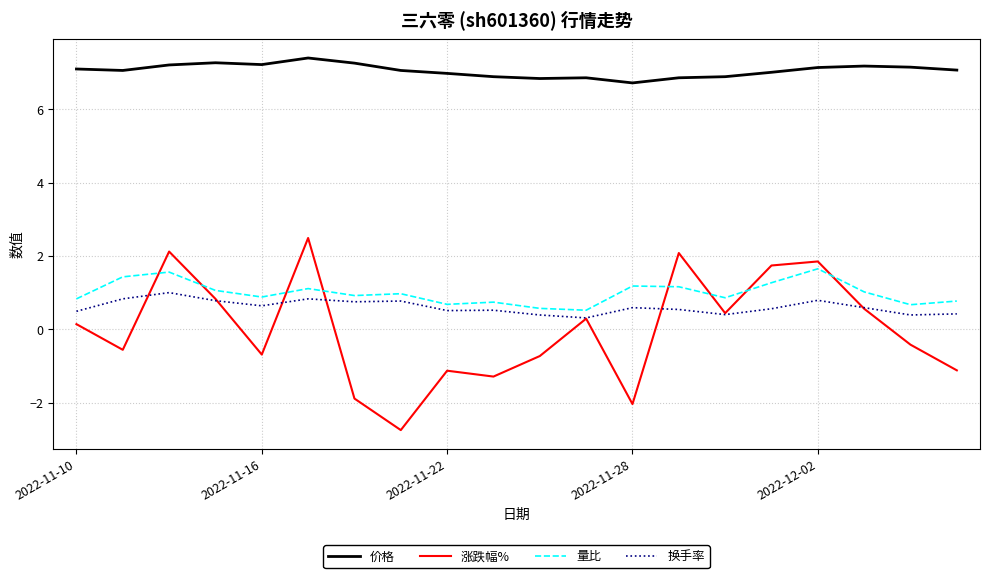

What is the highest value of the 涨跌幅% series?

2.5